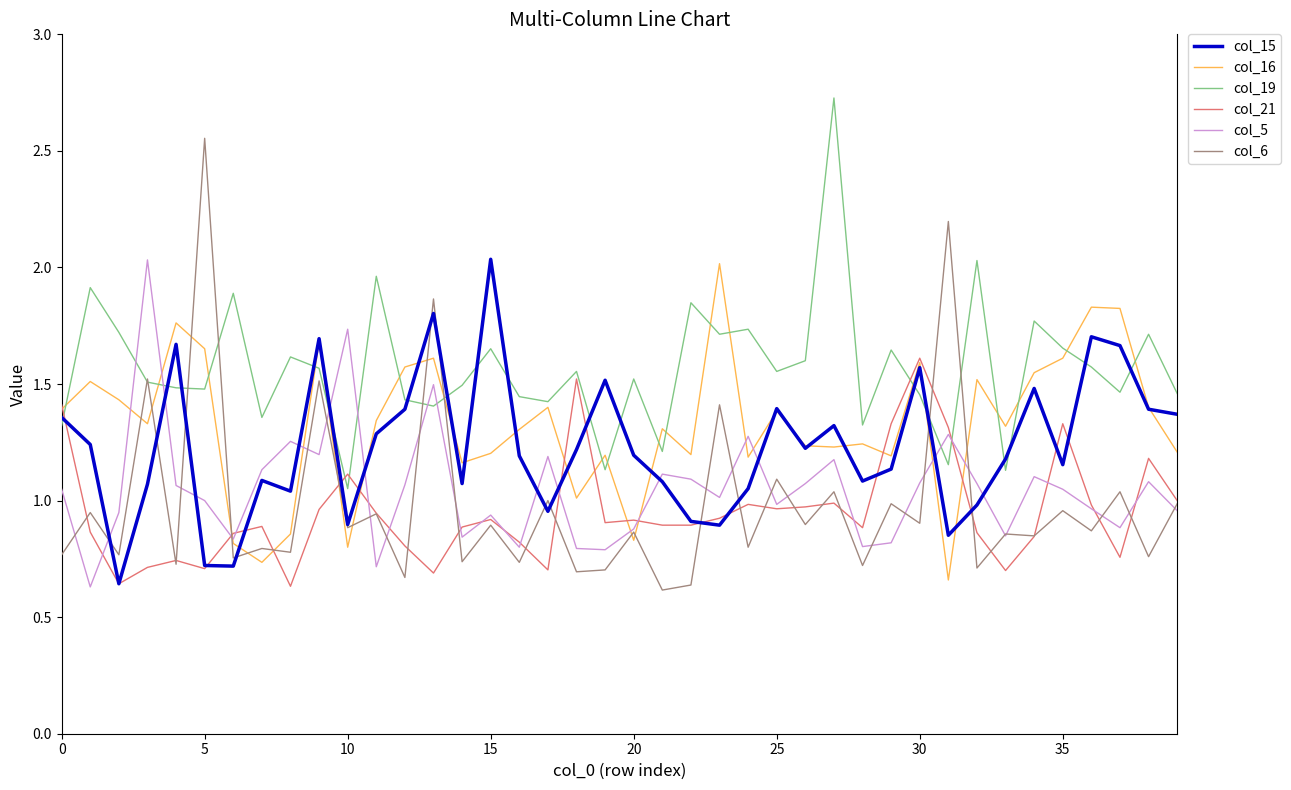

What is the maximum value for col_19?

2.7